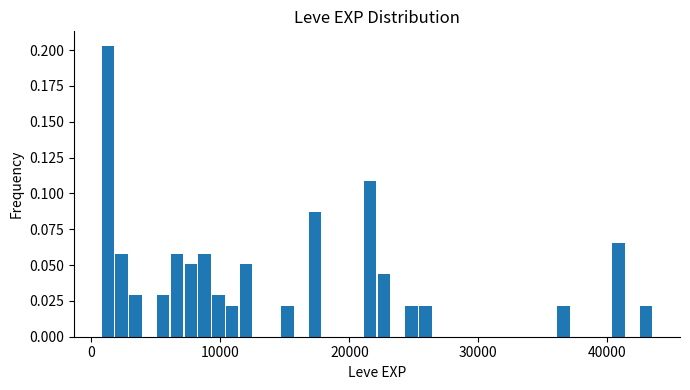

Around what value on the x-axis is the tallest bar? Give the approximate position of its centre, as read against the axis.

1000